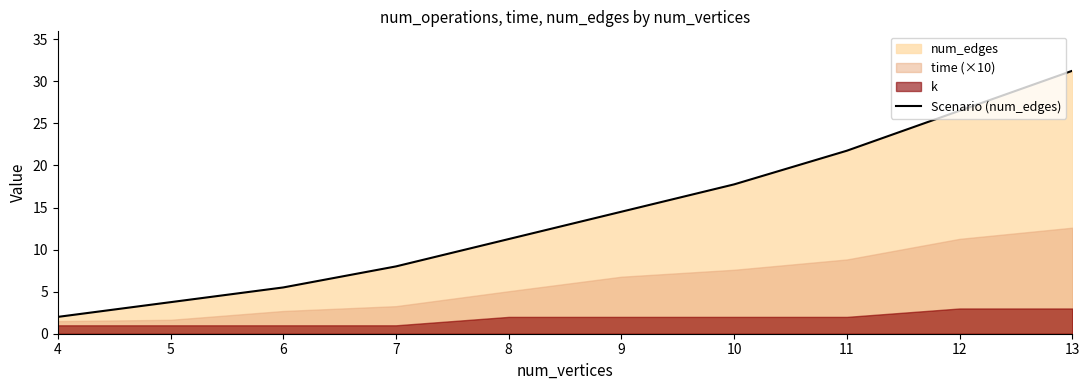

Which category has the lowest value across all series?

4